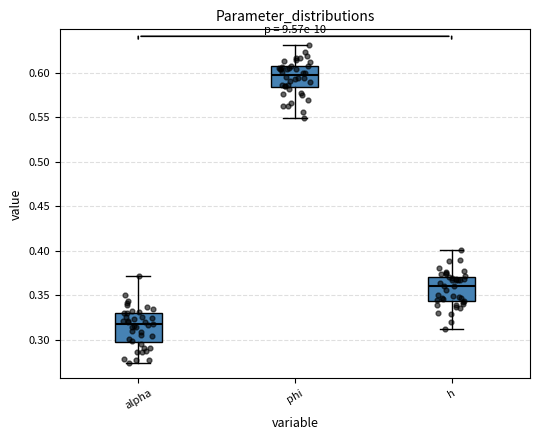

Which box is the tallest, from its lower edge to its upper edge?

alpha